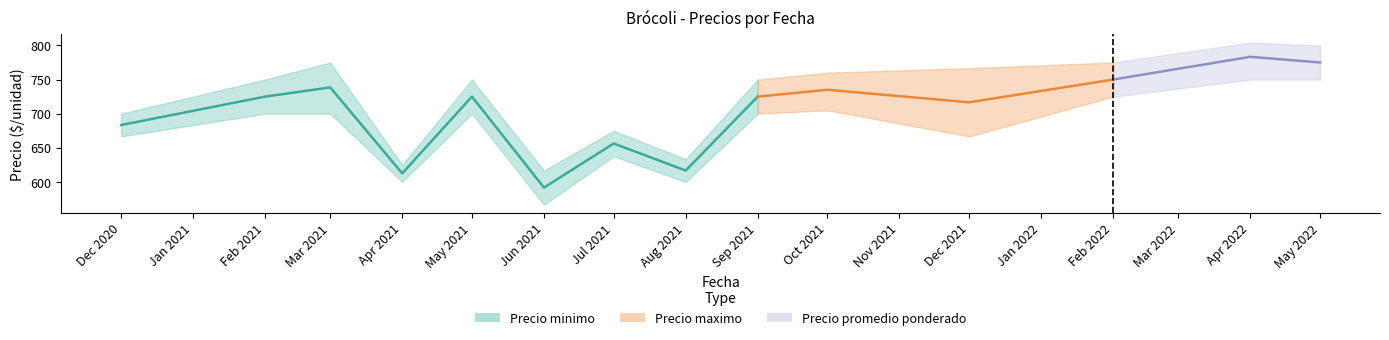

What is the maximum value for Precio promedio ponderado?

738.5